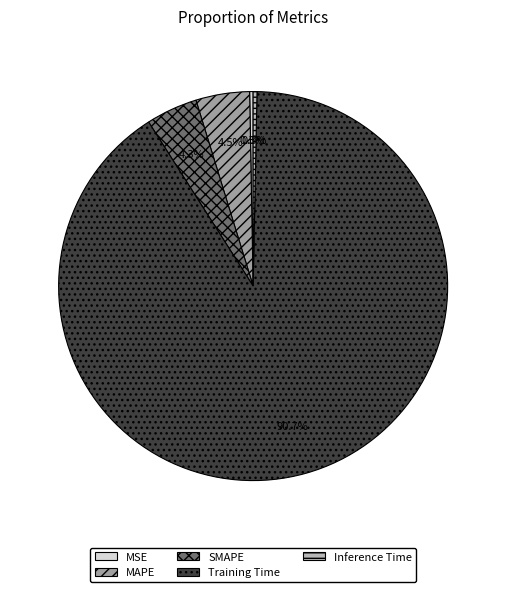

To the nearest percent, what is the difference between the largest and smallest slice percentages?

90%